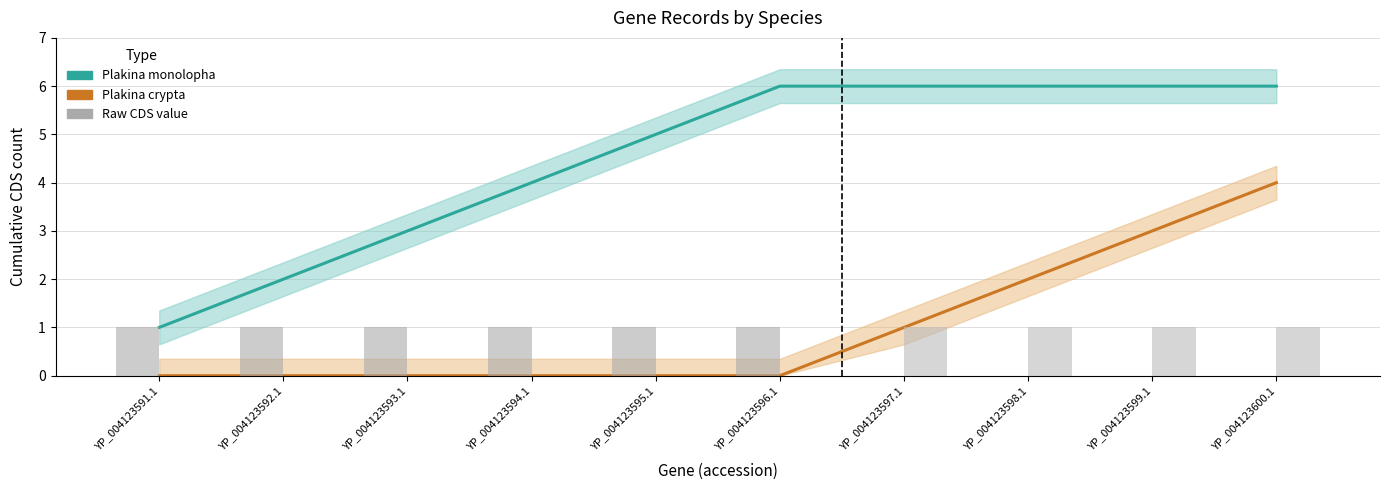

Is the value of Plakina monolopha at YP_004123596.1 greater than the value of Plakina monolopha CDS at YP_004123599.1?

Yes